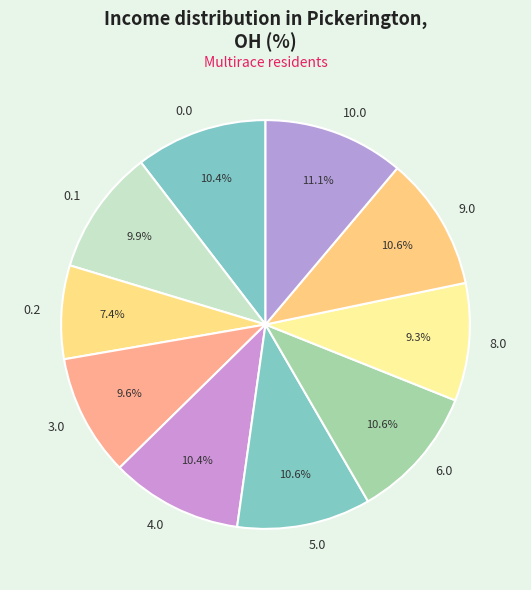

To the nearest percent, what portion does 0.1 represent?

10%